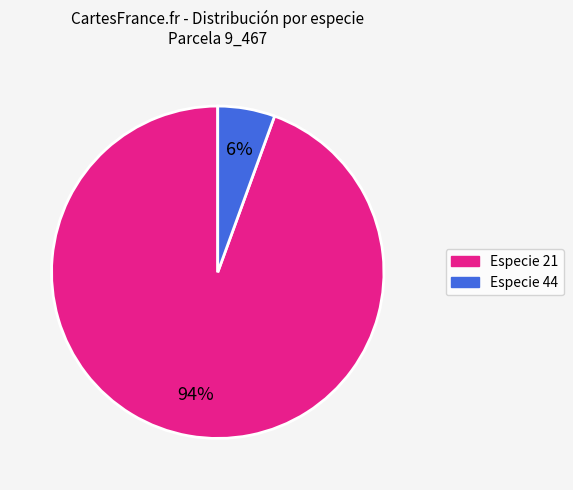

Which slice is the smallest?

Especie 44